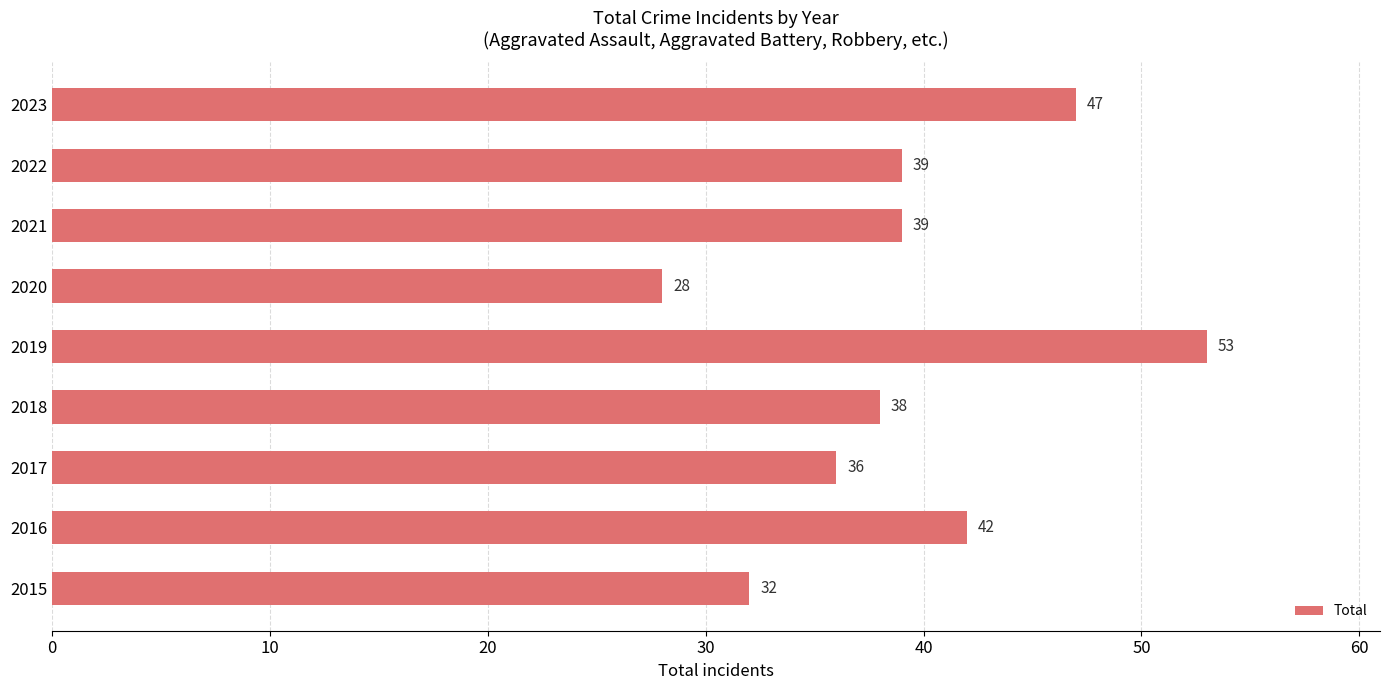

What is the average value?

39